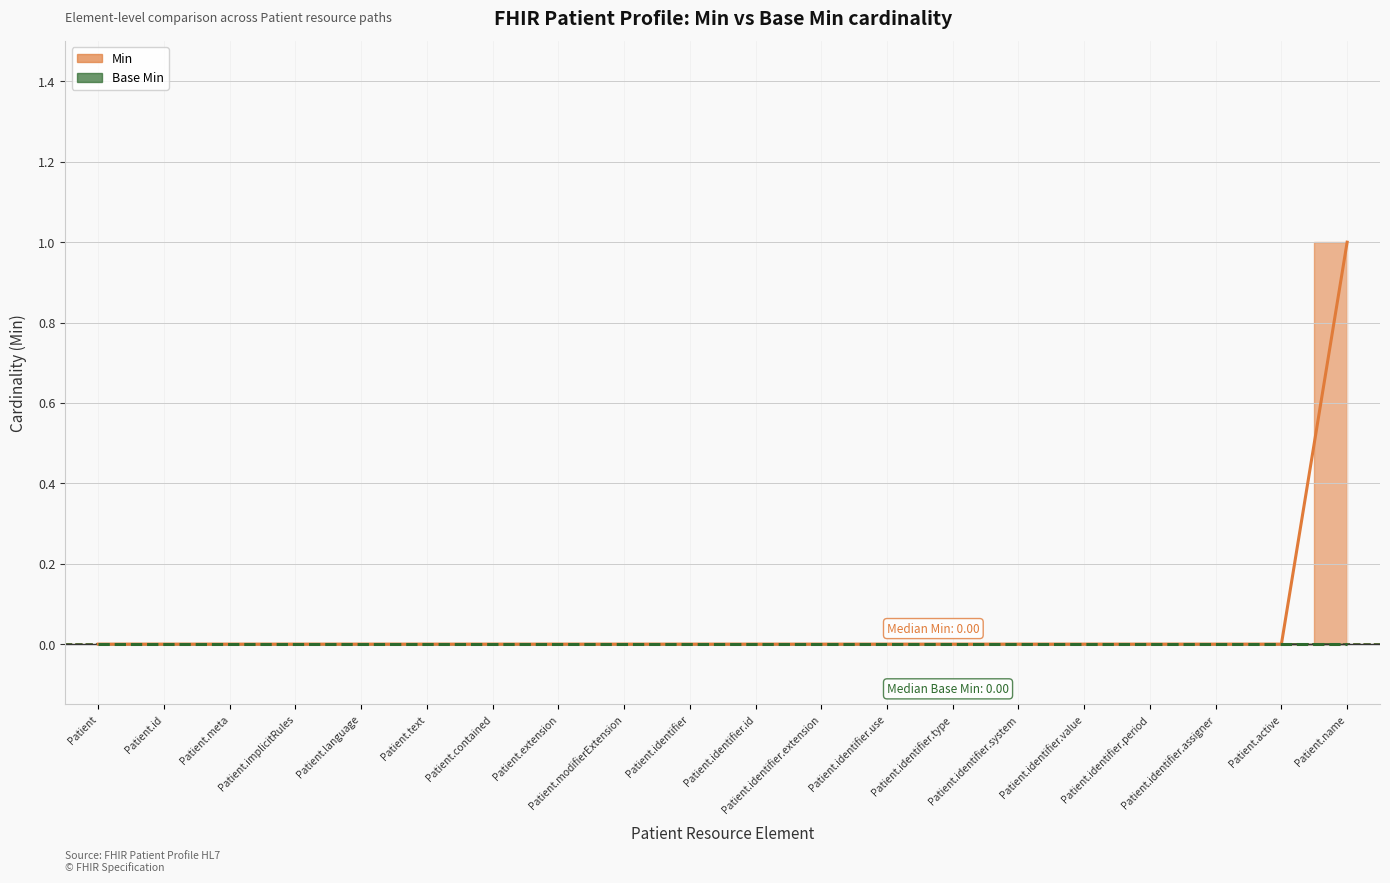

True or false: the data has more than 2 interior local peaks.

False